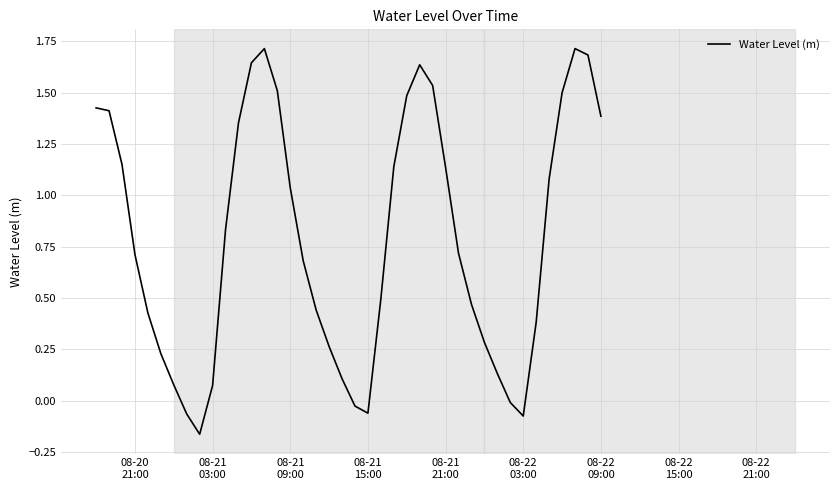

What is the difference between the maximum and minimum values?

1.9